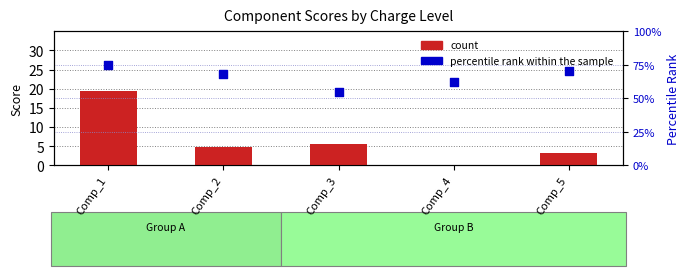

Which series contains the lowest Y value?

count